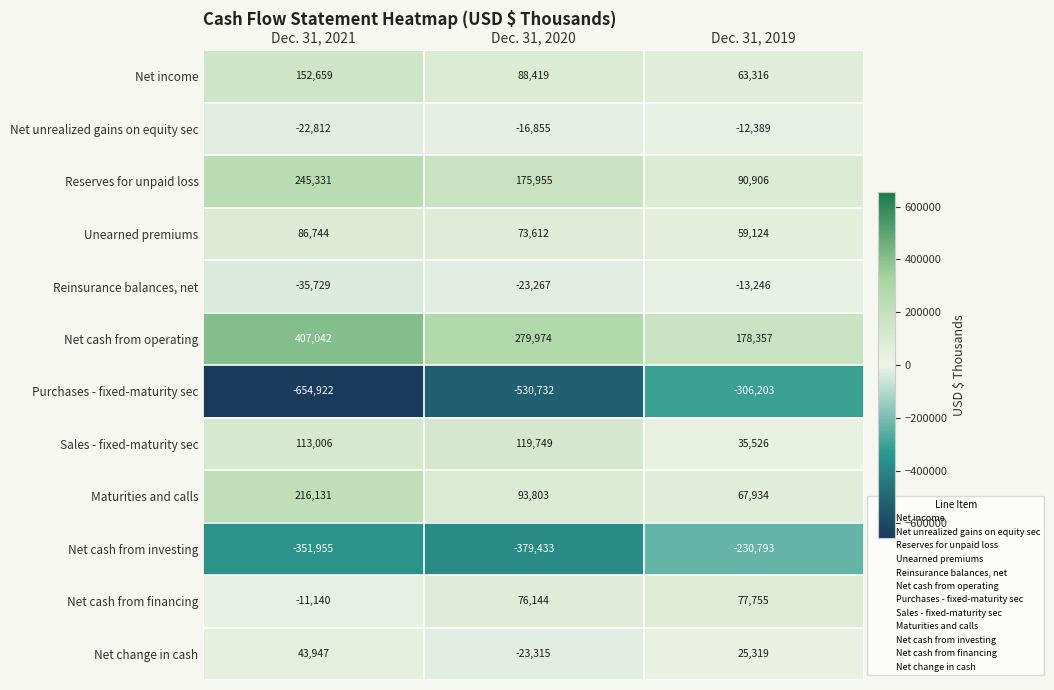

At which category is the sum across all series the highest?

Dec. 31, 2021